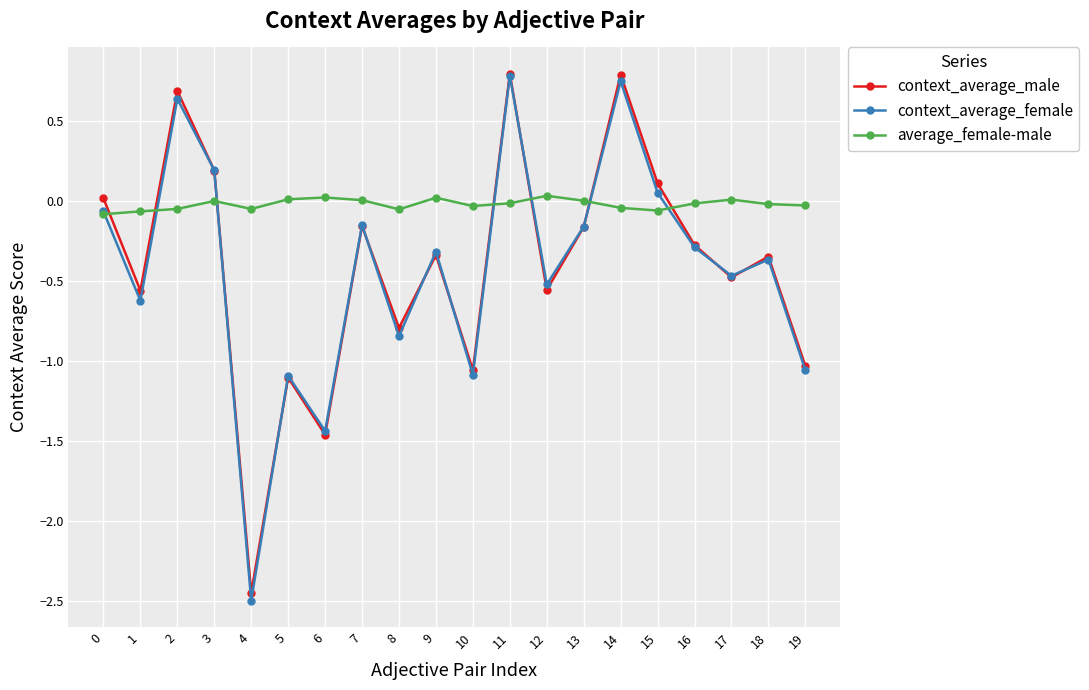

What is the difference between the second highest and second lowest values in the context_average_female series?

2.2